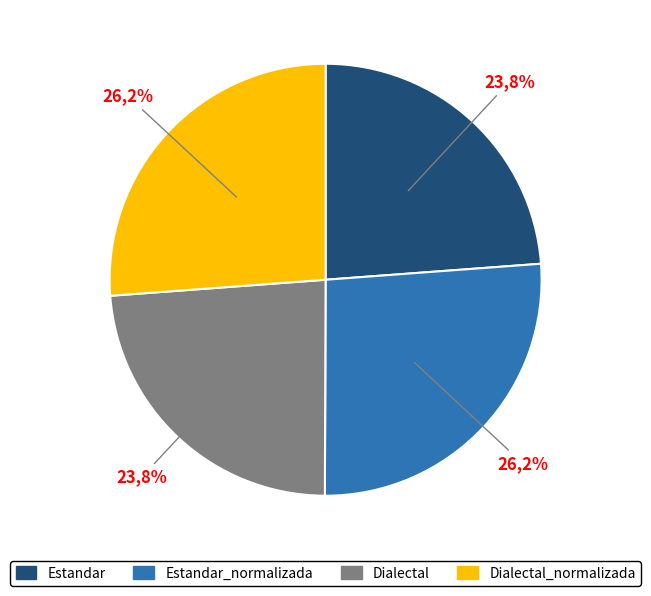

Is it true that Estandar_normalizada is 14% of the pie?

False